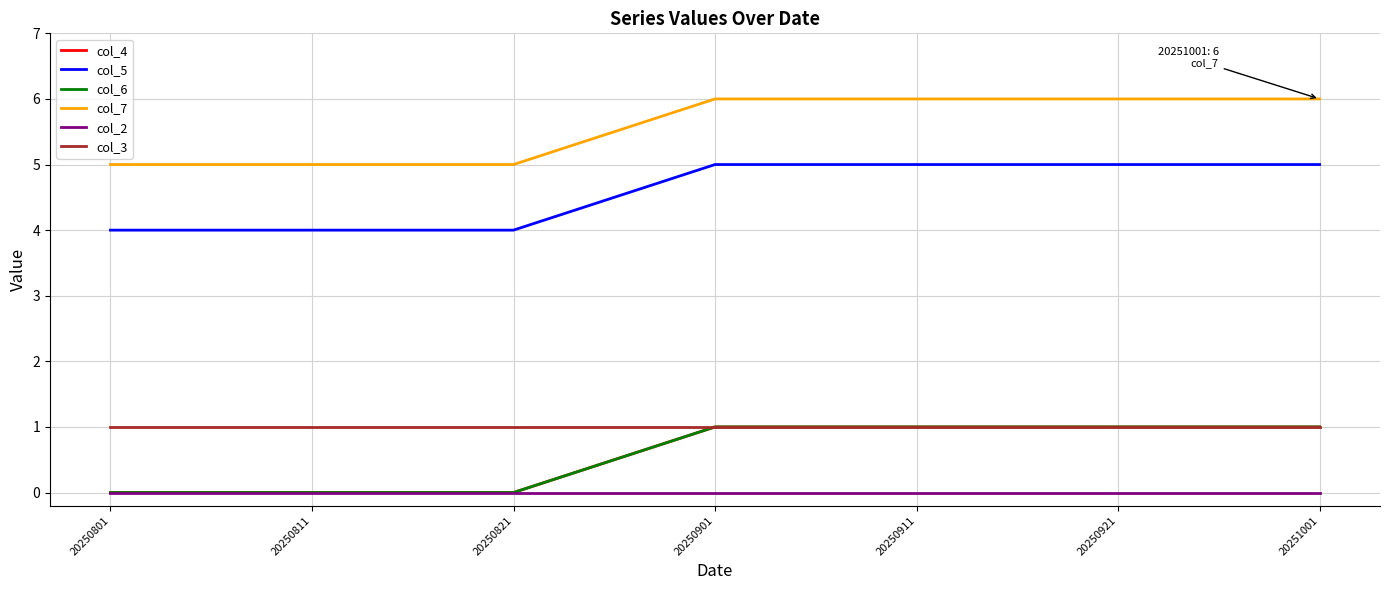

Is this an area chart (filled region under the line)?

No